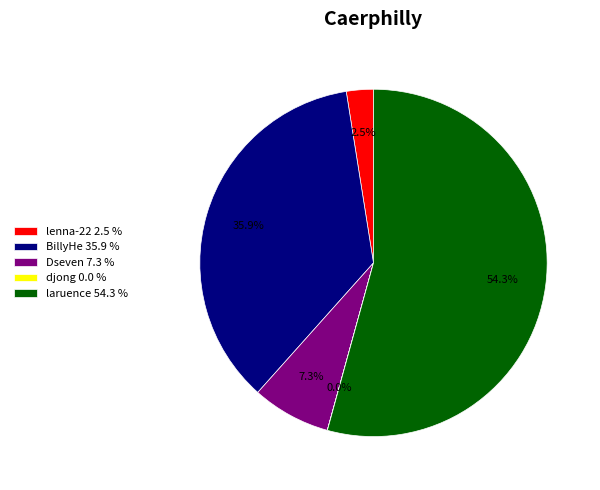

What percentage is NOT represented by lenna-22 2.5 %?

97.5%